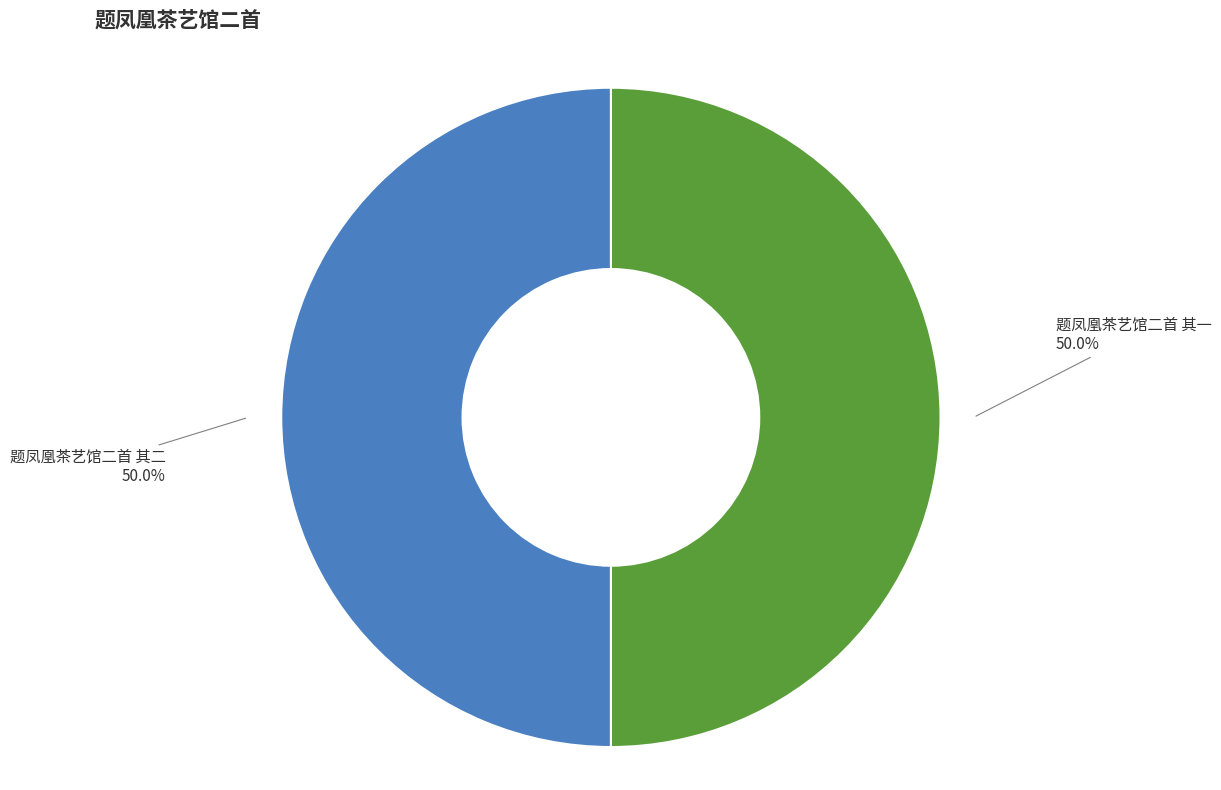

To the nearest percent, what is the average slice percentage?

50%